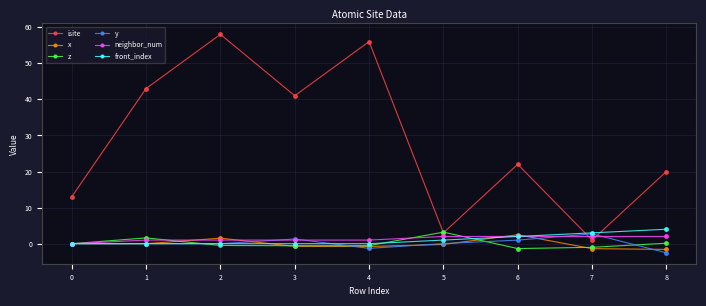

What are all the series names shown in the legend?

isite, x, z, y, neighbor_num, front_index